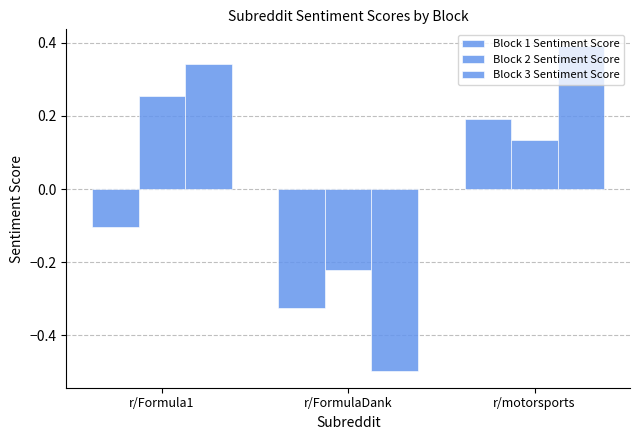

Reading right to left, extract all data points from this chart.

Block 1 Sentiment Score: r/motorsports=0.2	r/FormulaDank=-0.3	r/Formula1=-0.1
Block 2 Sentiment Score: r/motorsports=0.1	r/FormulaDank=-0.2	r/Formula1=0.3
Block 3 Sentiment Score: r/motorsports=0.4	r/FormulaDank=-0.5	r/Formula1=0.3